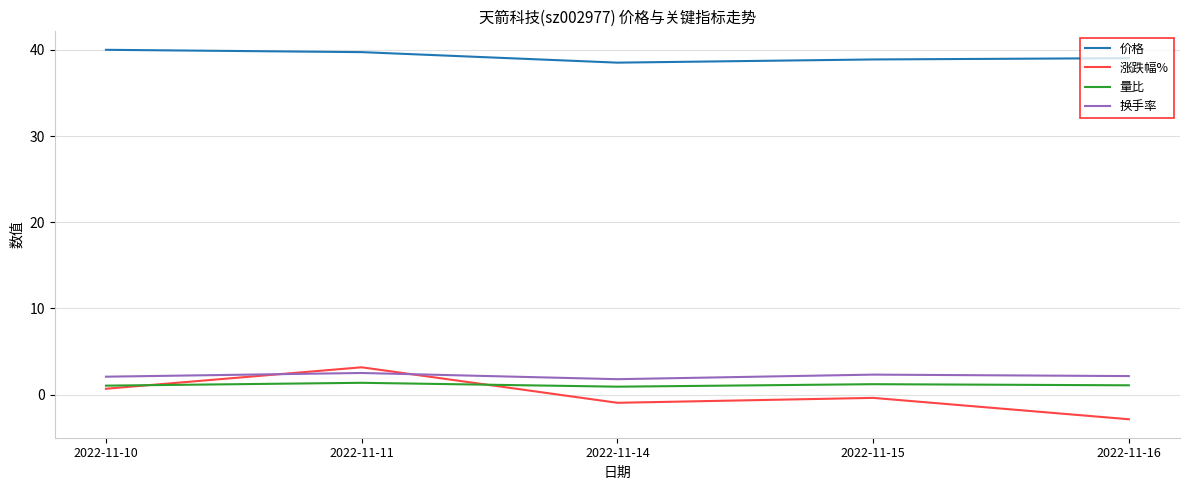

Which series has the largest range (max minus min)?

涨跌幅%